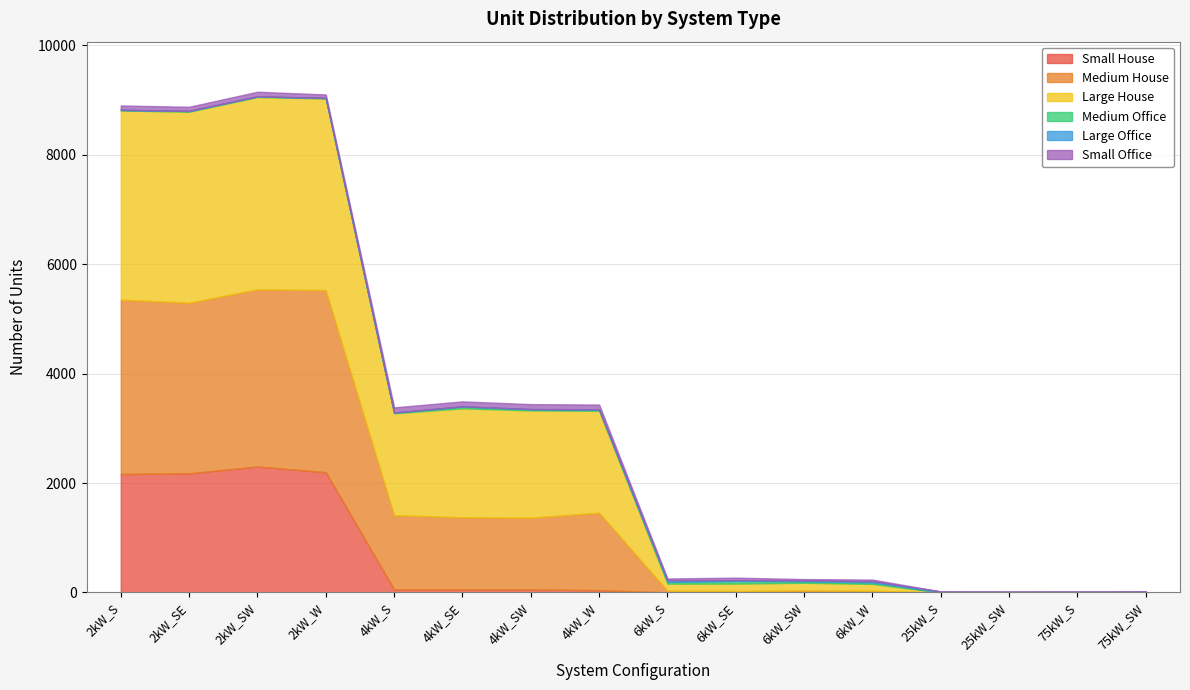

Does the chart have visible grid lines?

Yes